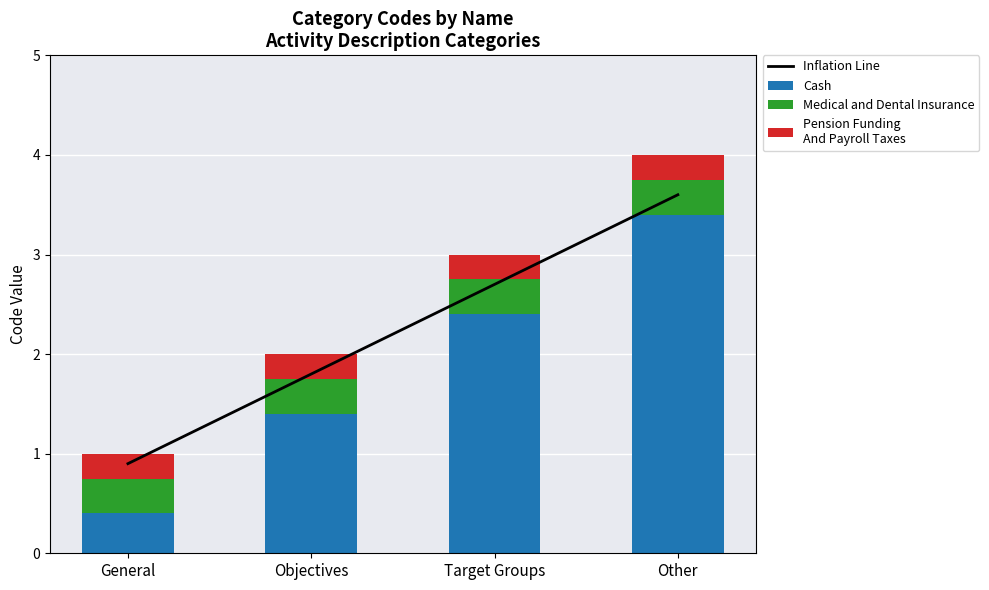

What position from the right is General?

4